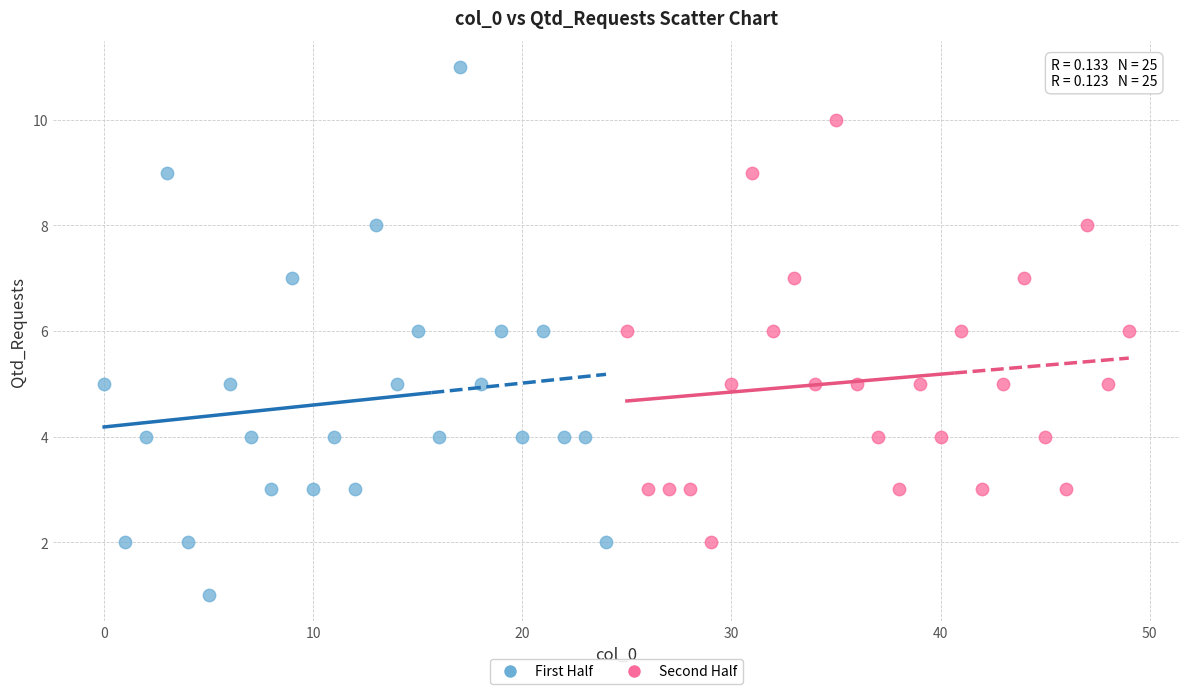

Which series has the largest Y range (max minus min)?

First Half